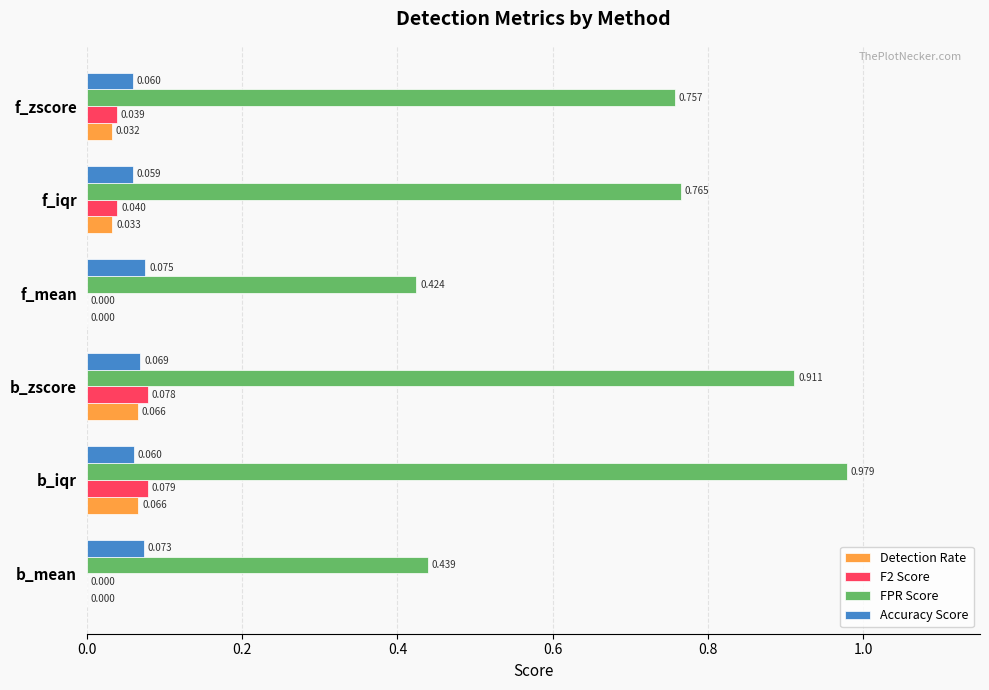

Which series changed the most between b_iqr and f_iqr?

FPR Score